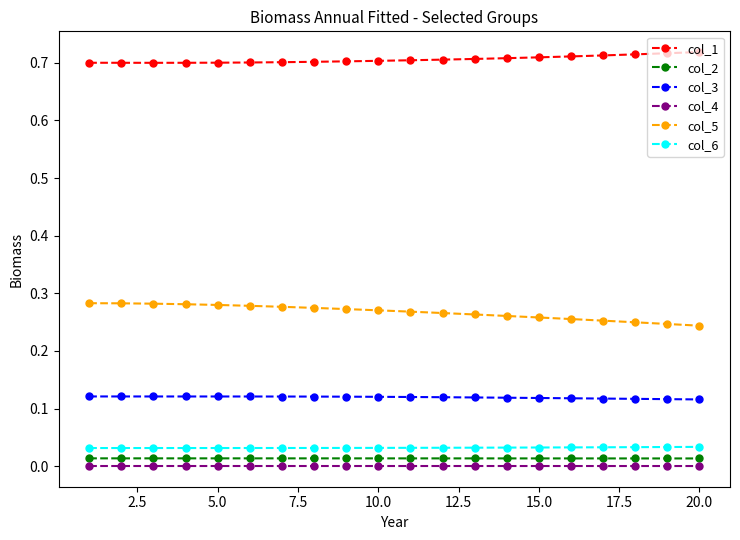

At how many categories does at least one series exceed 0?

20